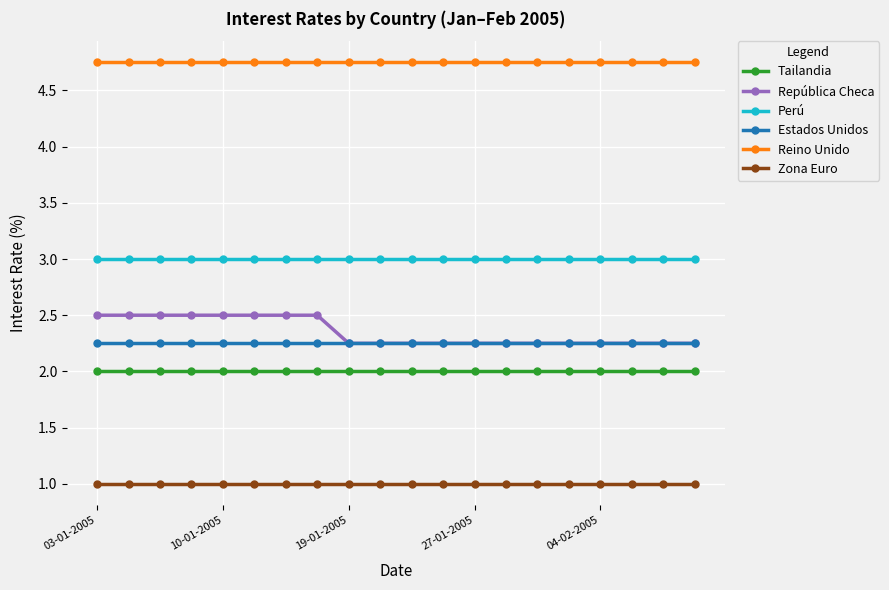

Rank the series by their maximum value, from lowest to highest.

Zona Euro, Tailandia, Estados Unidos, República Checa, Perú, Reino Unido